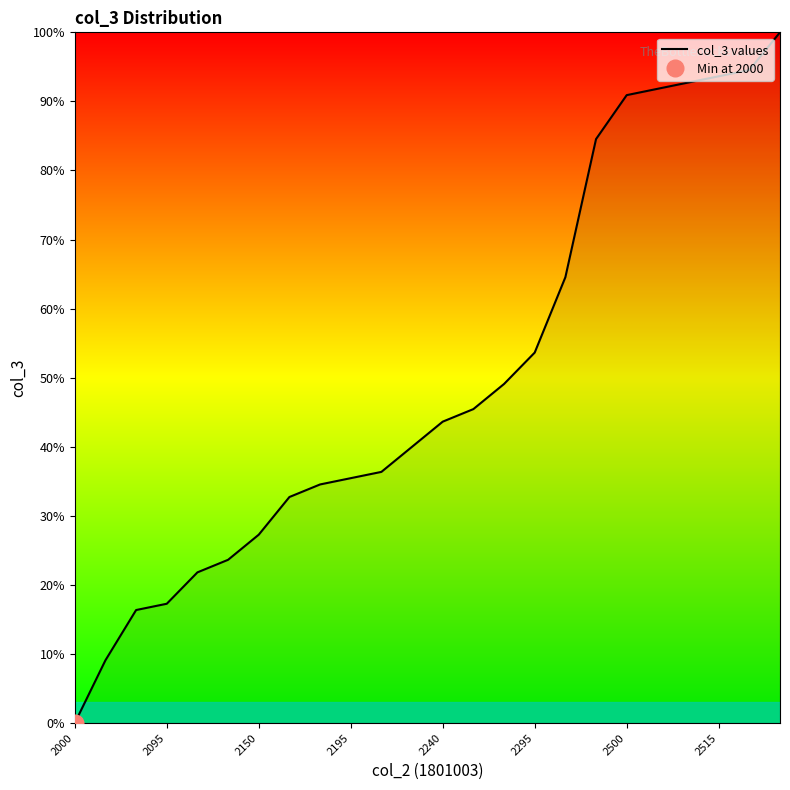

True or false: the data shows 0.0 at 2000.

True